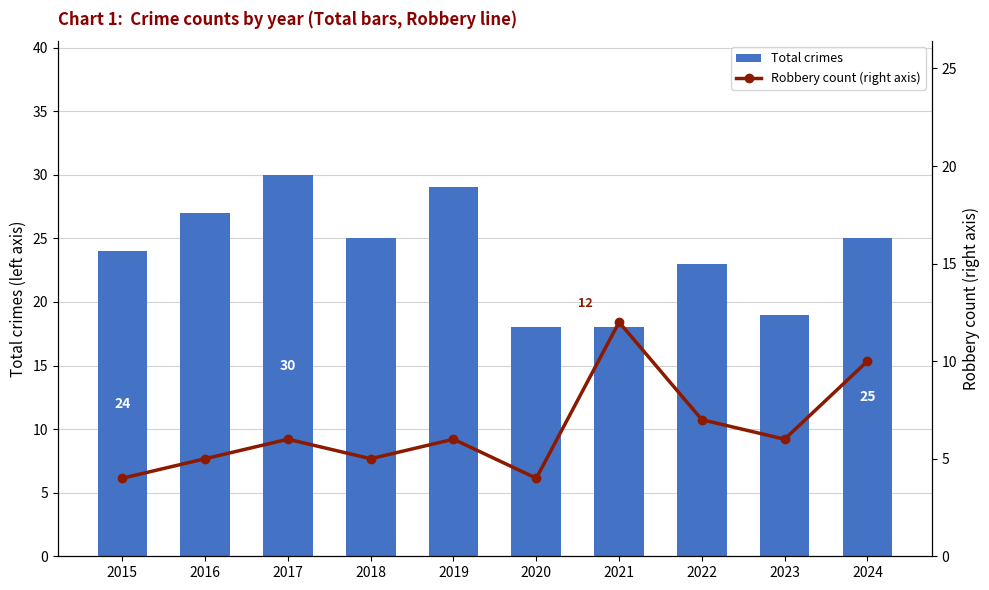

What is the value of the Robbery count (right axis) bar at the 7th from the left?

12